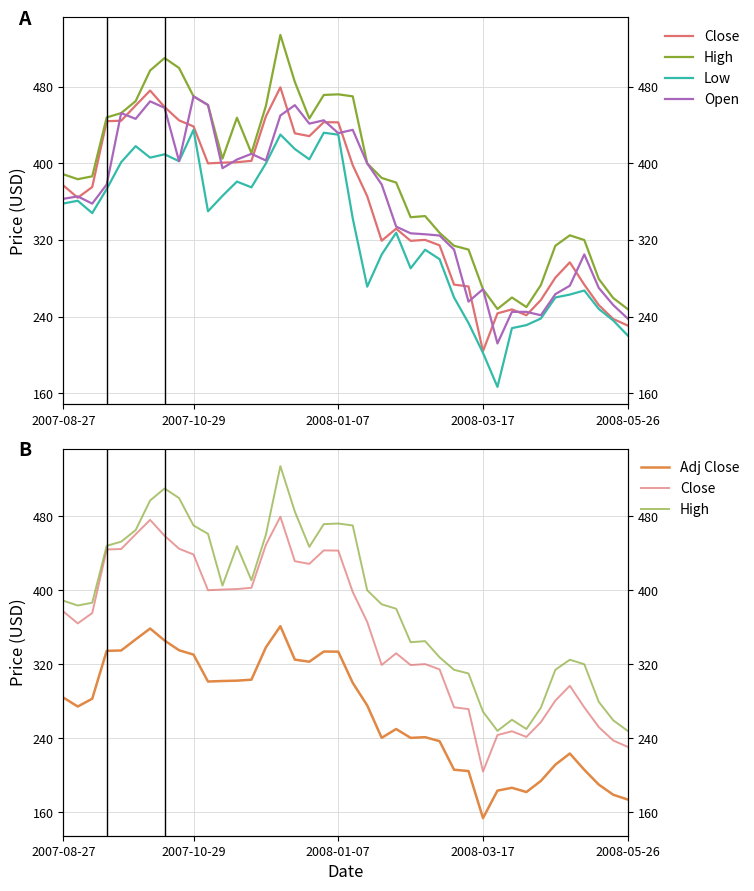

What is the sum of all Adj Close values?

10727.8